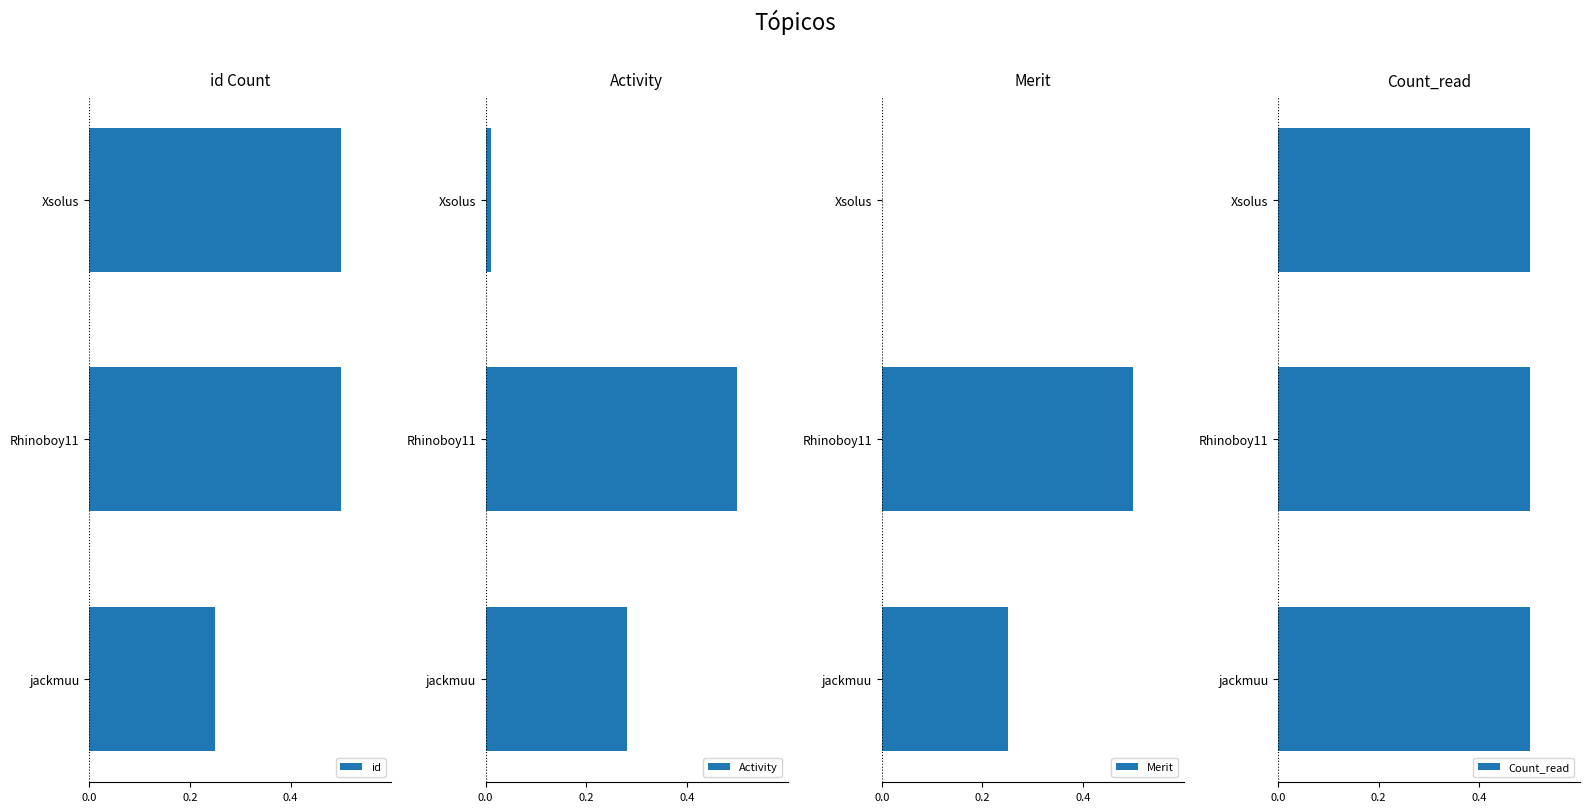

The id series shows 0.5 at Xsolus. True or false?

True